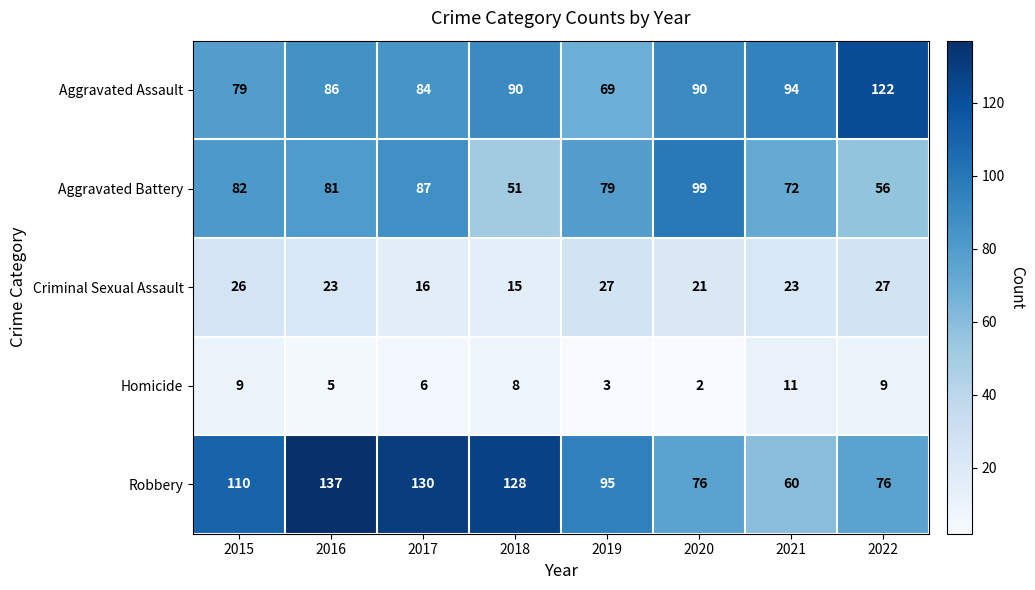

The value of Homicide at 2022 is 9. True or false?

True